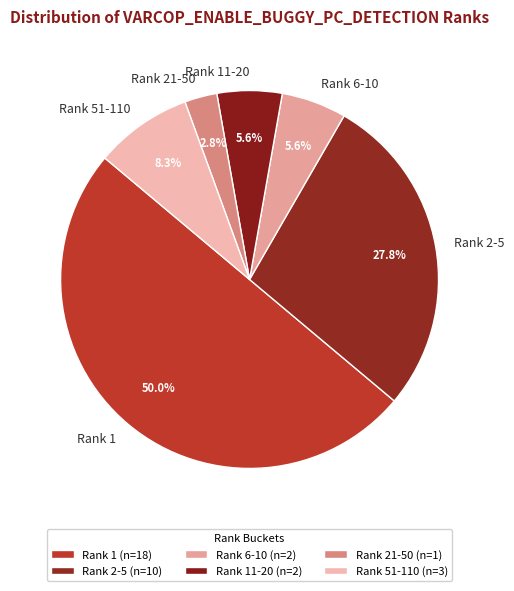

To the nearest percent, what is the difference between the largest and smallest slice percentages?

47%